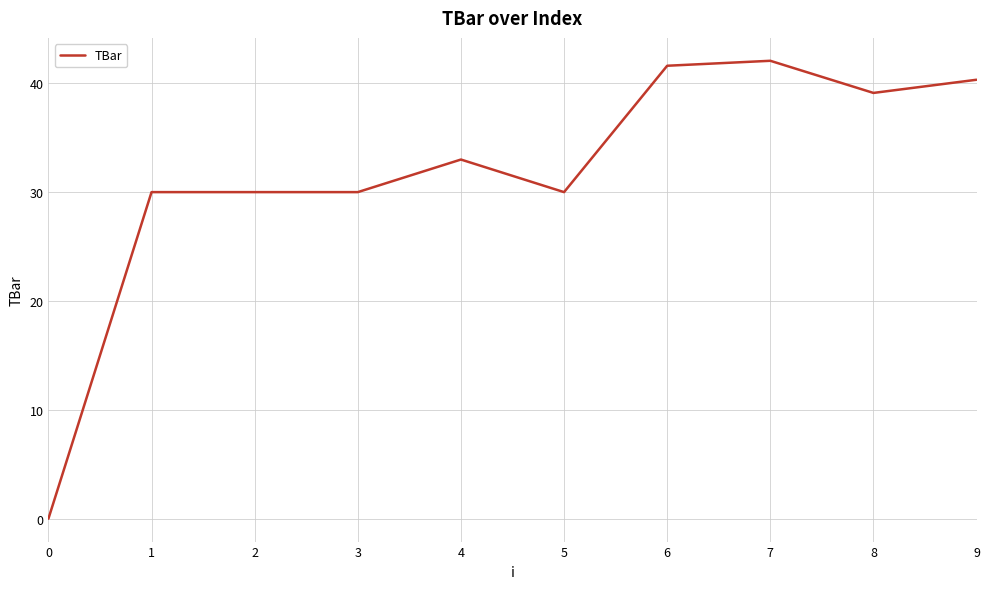

What is the average value?

31.6